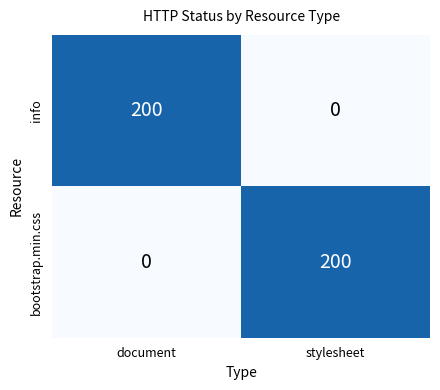

What is the total value across all series at stylesheet?

200